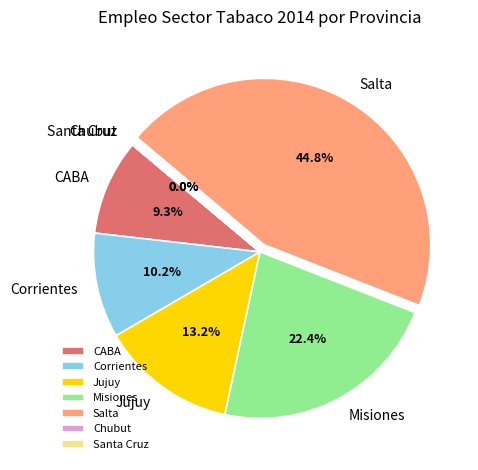

Which slice is the largest?

Salta